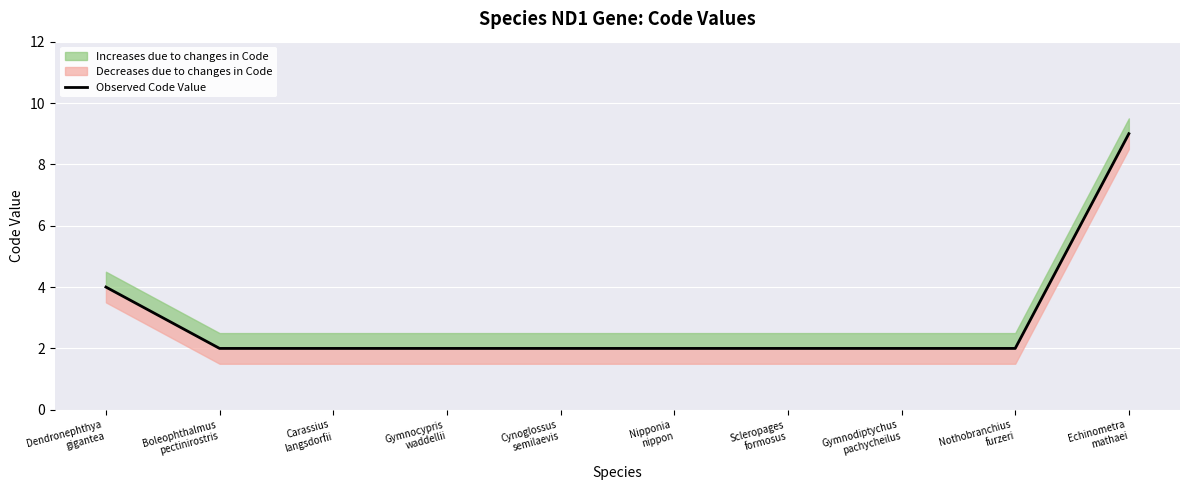

What is the sum of all values?

29